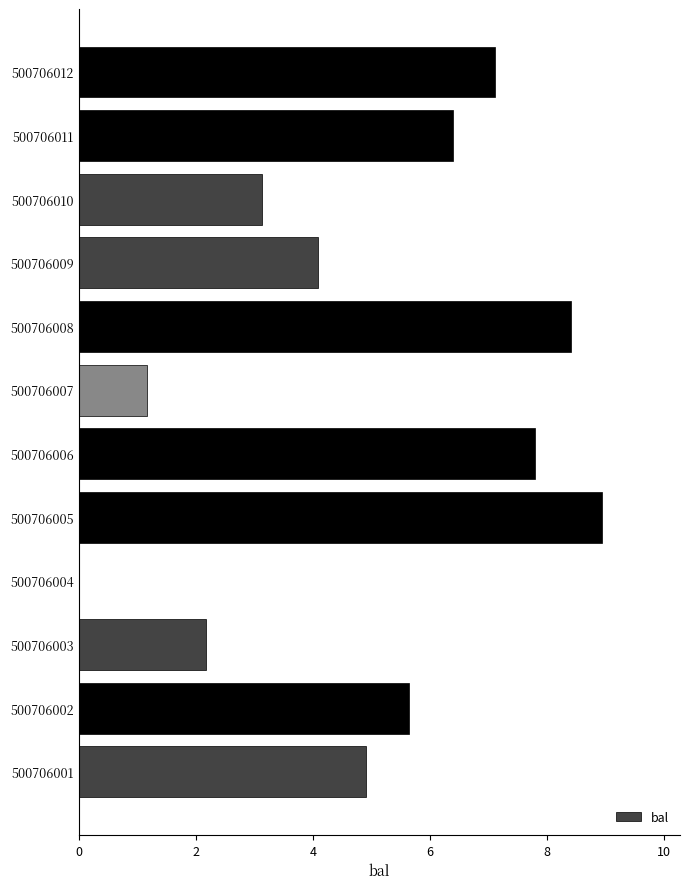

What is the greatest value displayed?

8.9